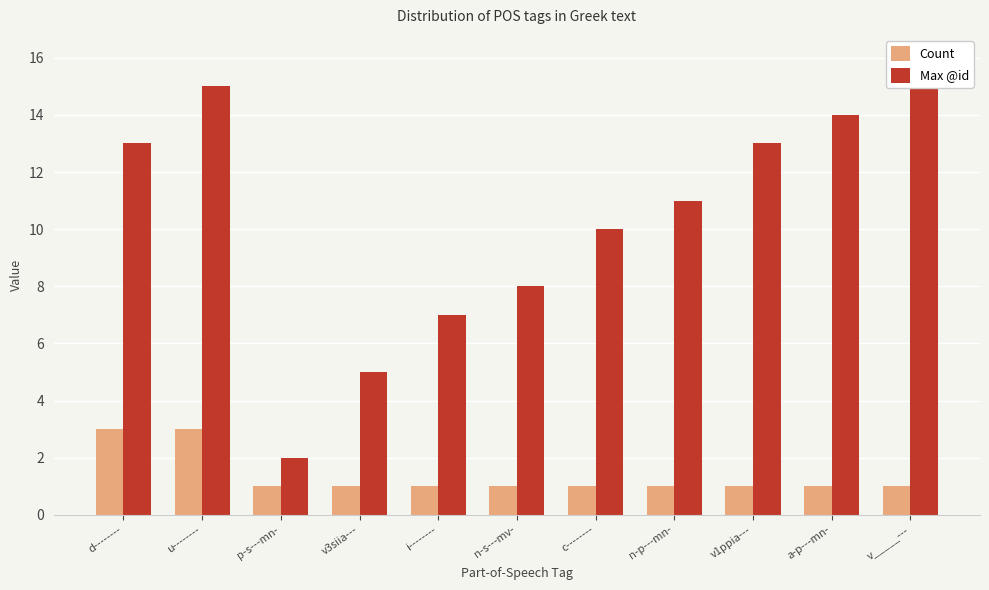

Between n-p---mn- and a-p---mn-, which is larger?

n-p---mn-